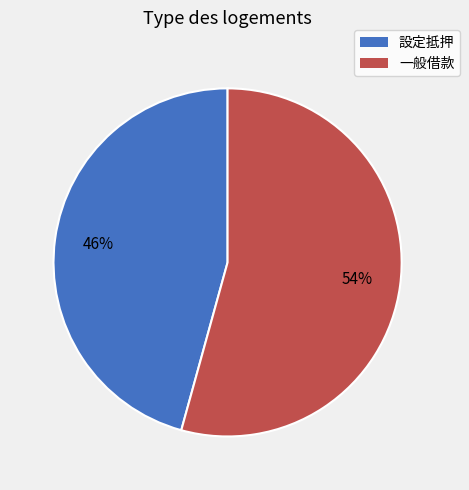

To the nearest percent, what portion does 設定抵押 represent?

46%